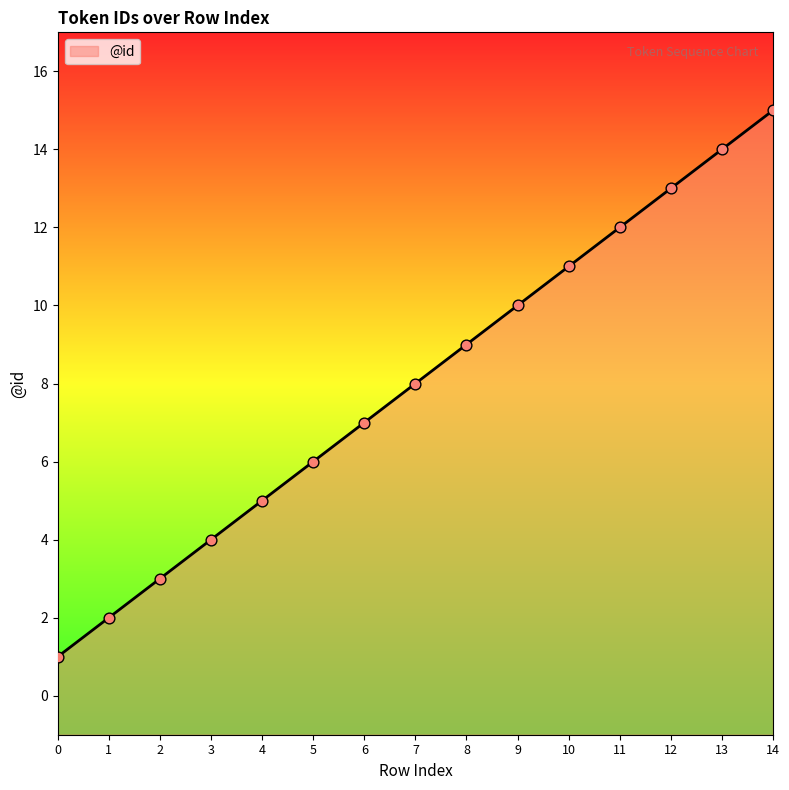

What is the change in value from 4 to 13?

+9